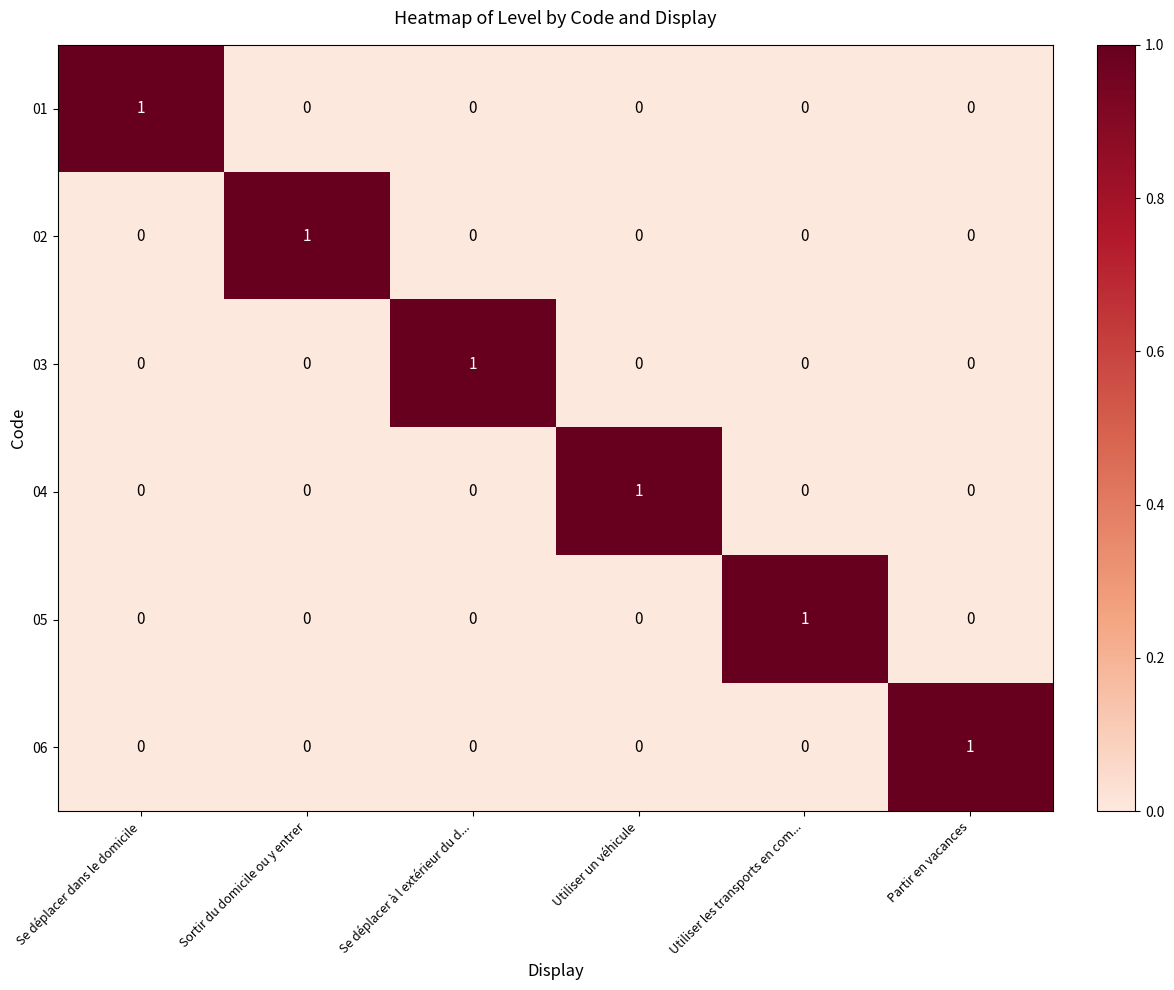

At how many categories does at least one series exceed 0?

6